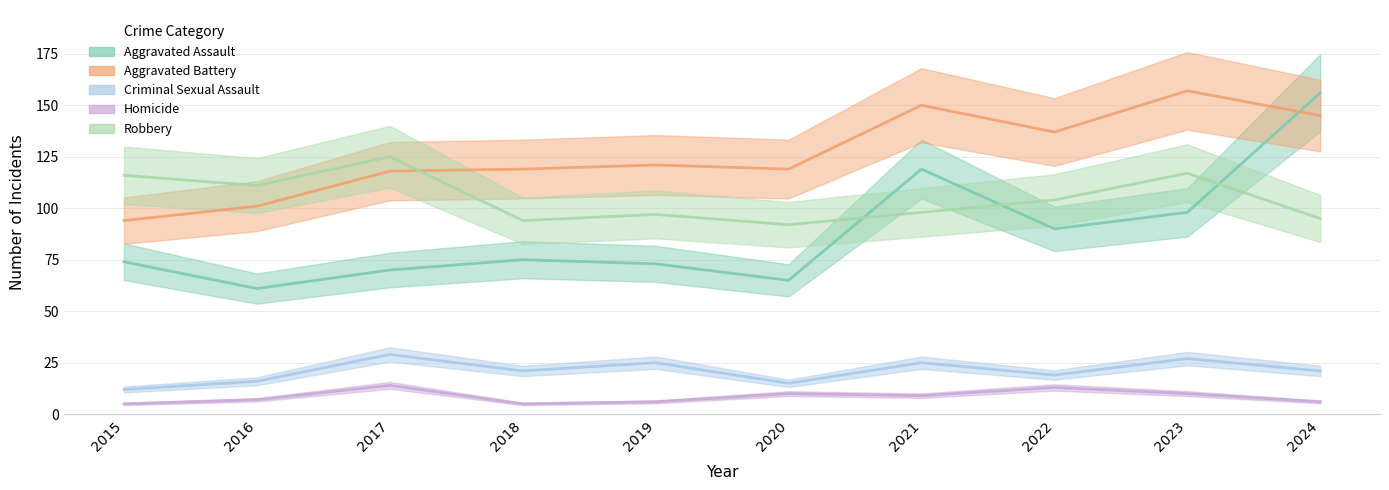

Count the number of categories in the chart.

10